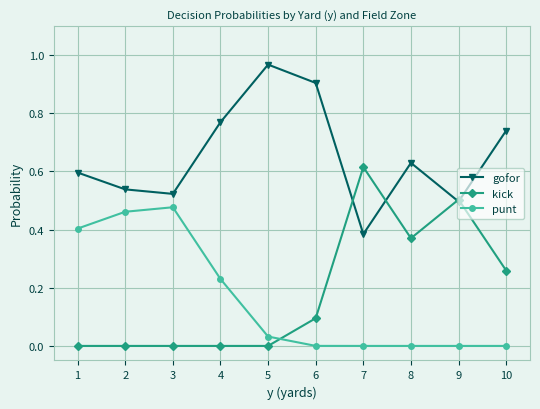

How many categories are shown in the chart?

10